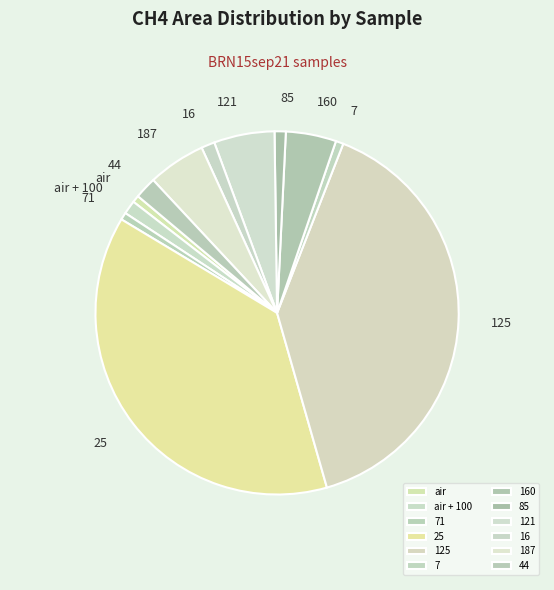

How many slices are in this pie chart?

12